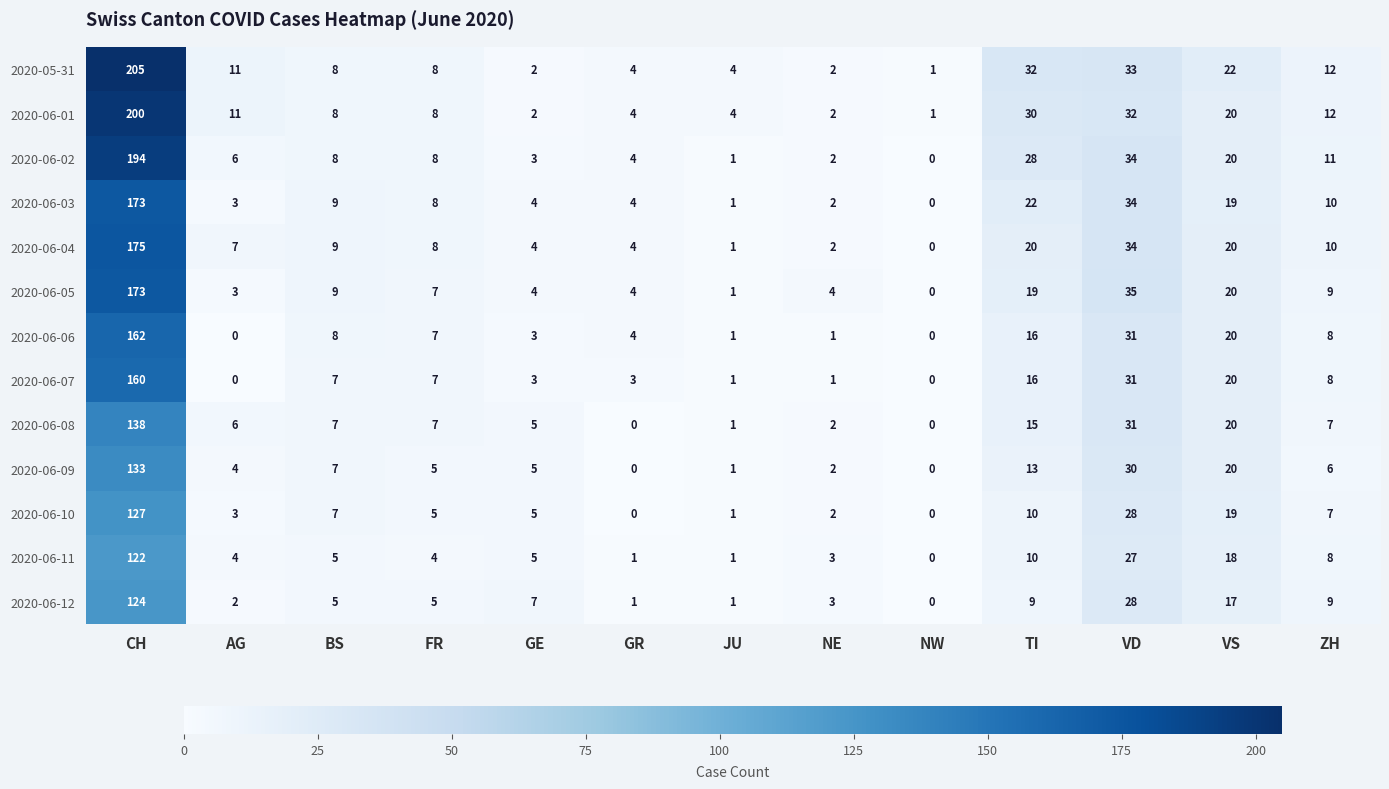

At which label is 2020-06-02 closest to 97?

VD